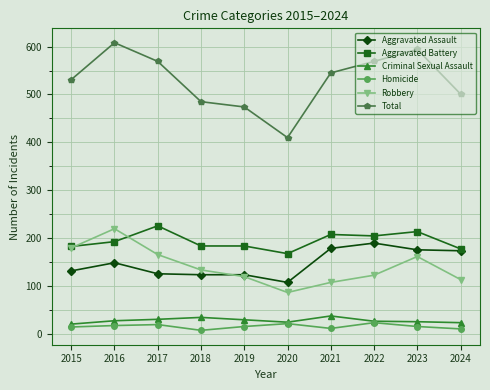

What is the sum of all Total values?

5286